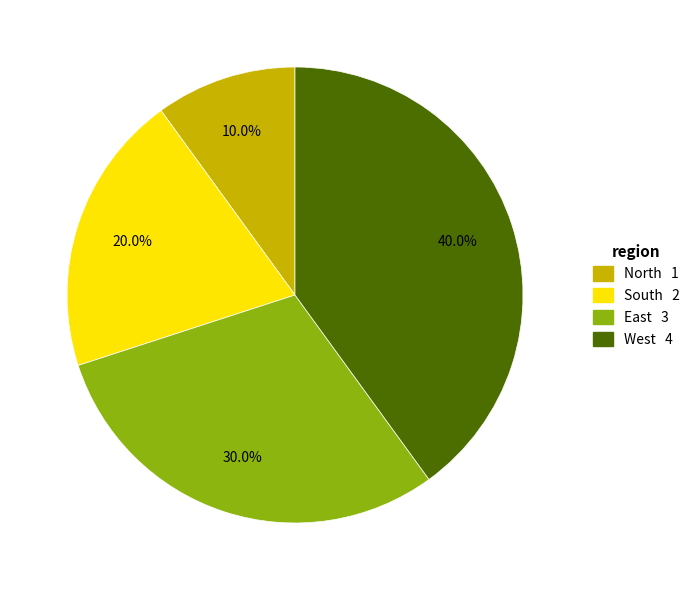

To the nearest percent, what portion does East represent?

30%